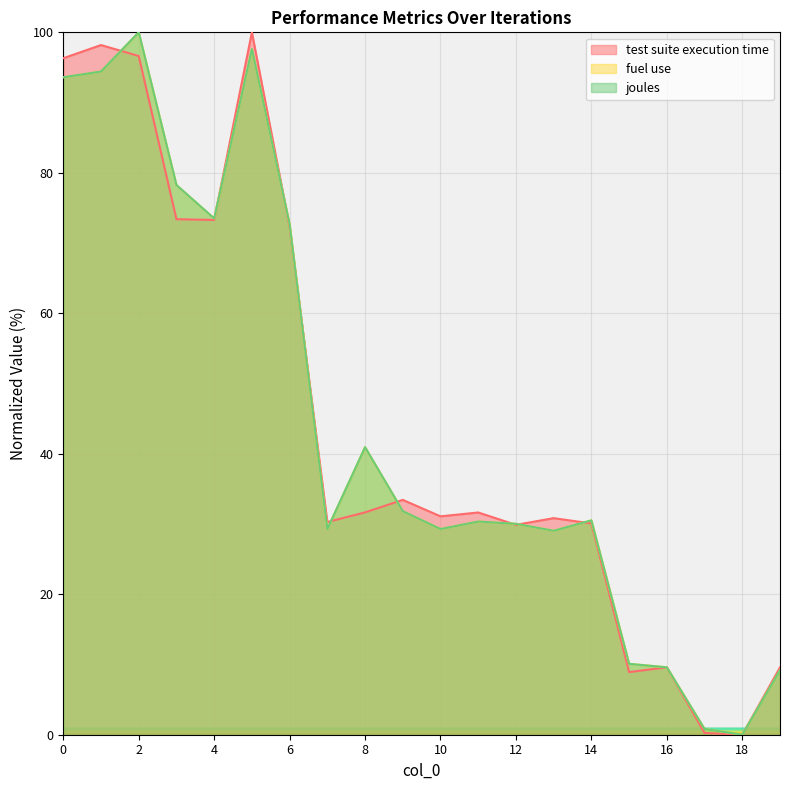

Which series ends up on top after the final intersection of test suite execution time and joules?

joules